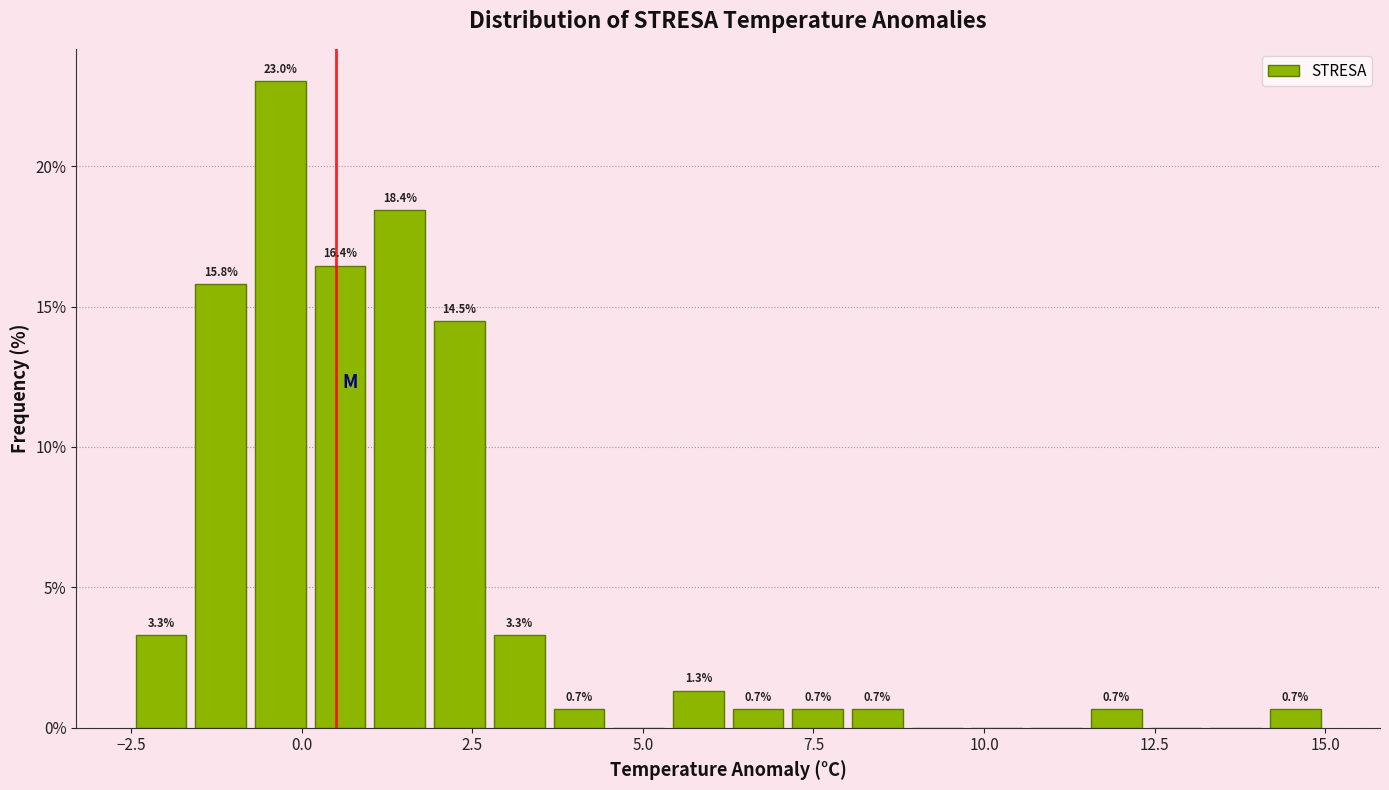

Read against the x-axis, roughly where is the centre of the tallest bar?

-0.5